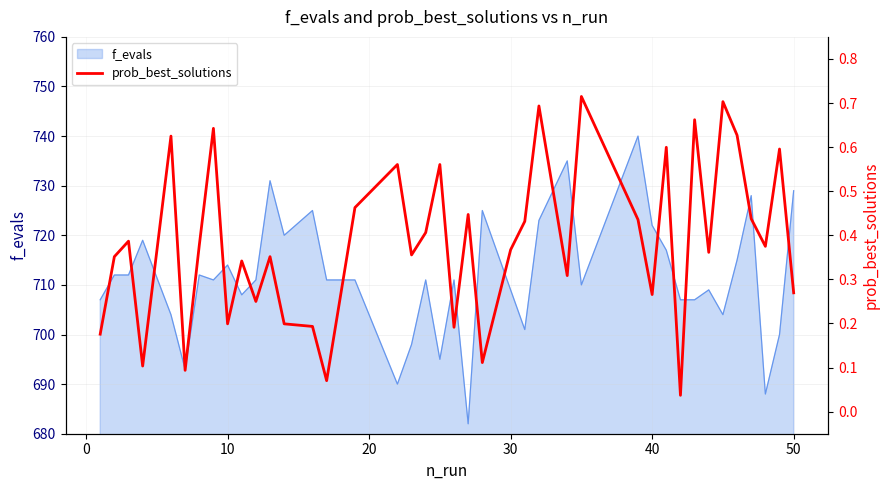

What is the sum of all values?

15.3